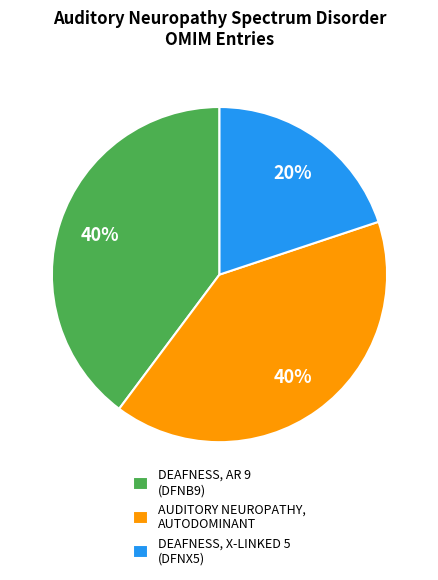

Which slice is the smallest?

DEAFNESS, X-LINKED 5 (DFNX5)